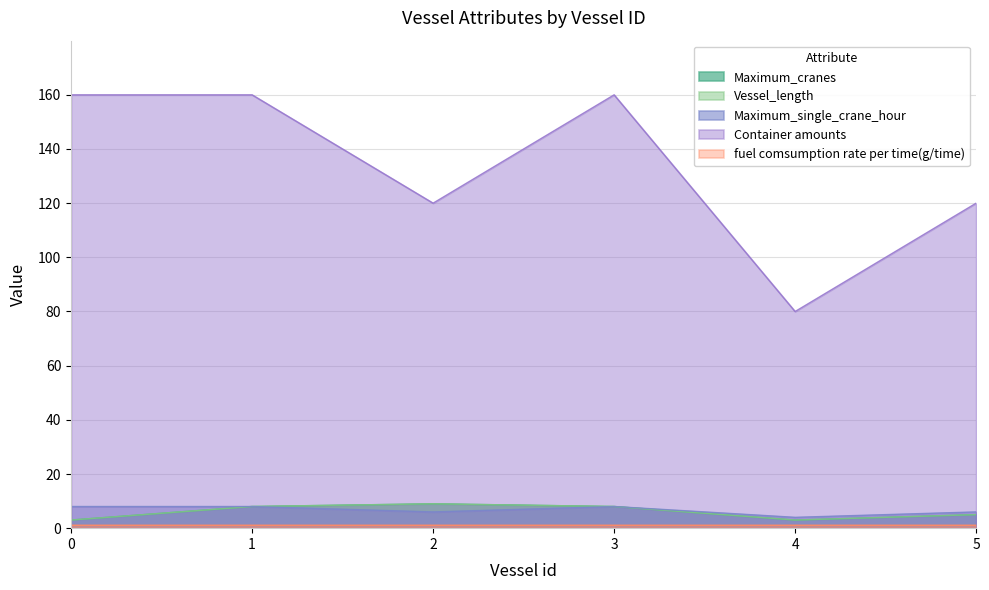

How many data points in Vessel_length are above 8?

1